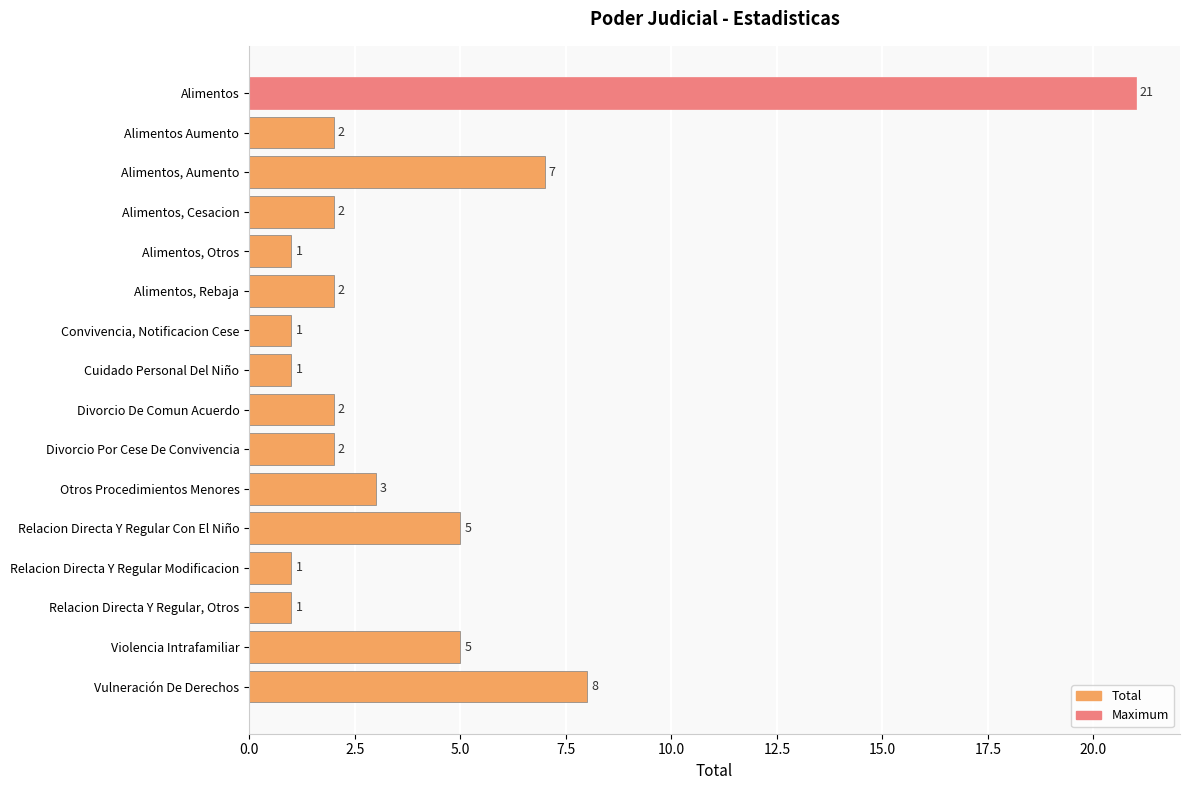

Count the number of categories in the chart.

16